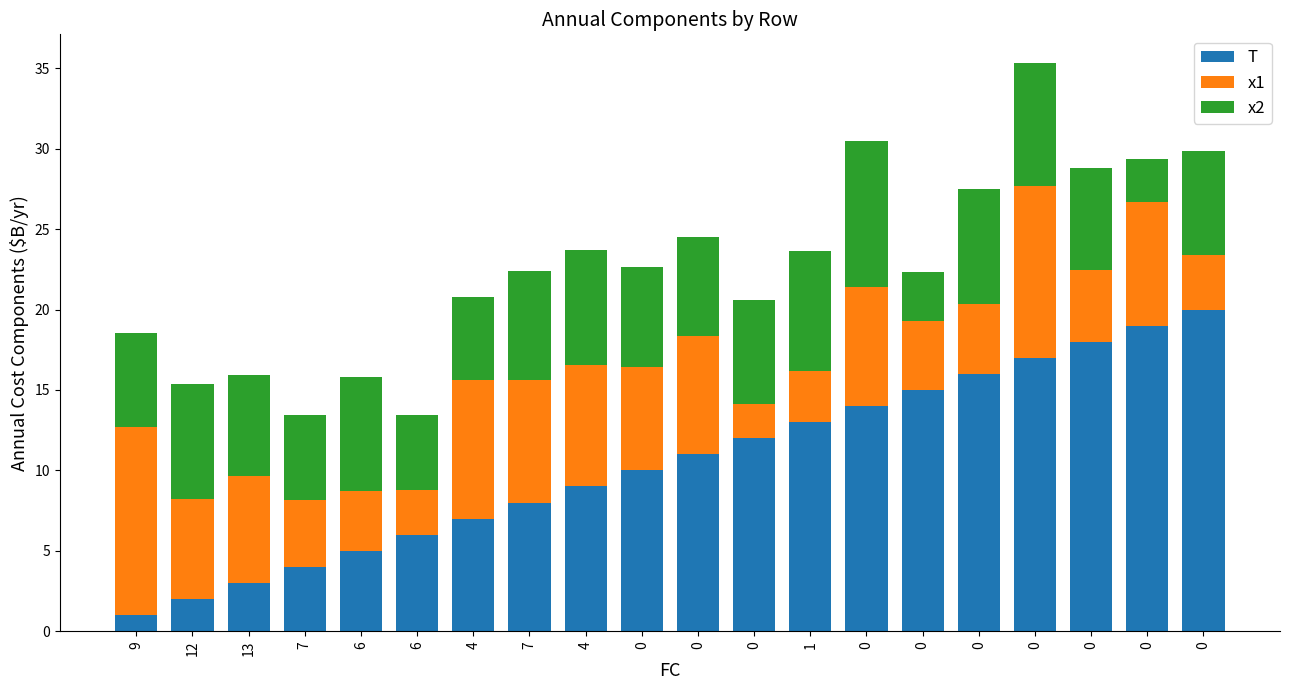

List the series in order of their peak value, lowest first.

x2, x1, T